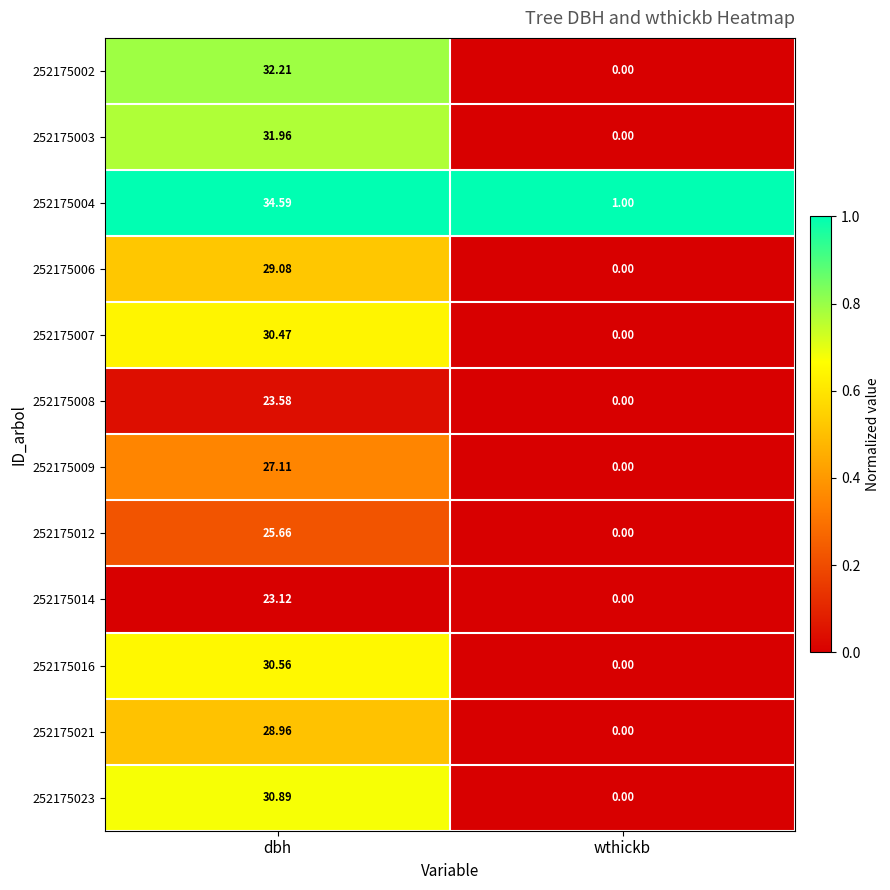

List the labels in order of 252175008 value, smallest first.

wthickb, dbh